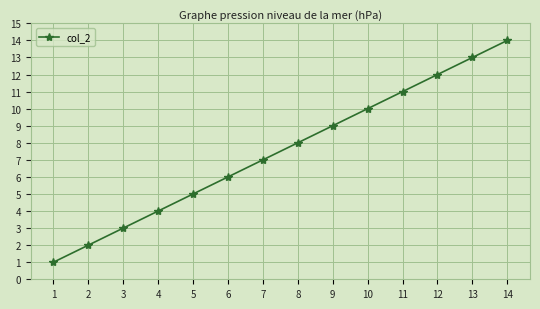

What is the difference between the second highest and second lowest values?

11